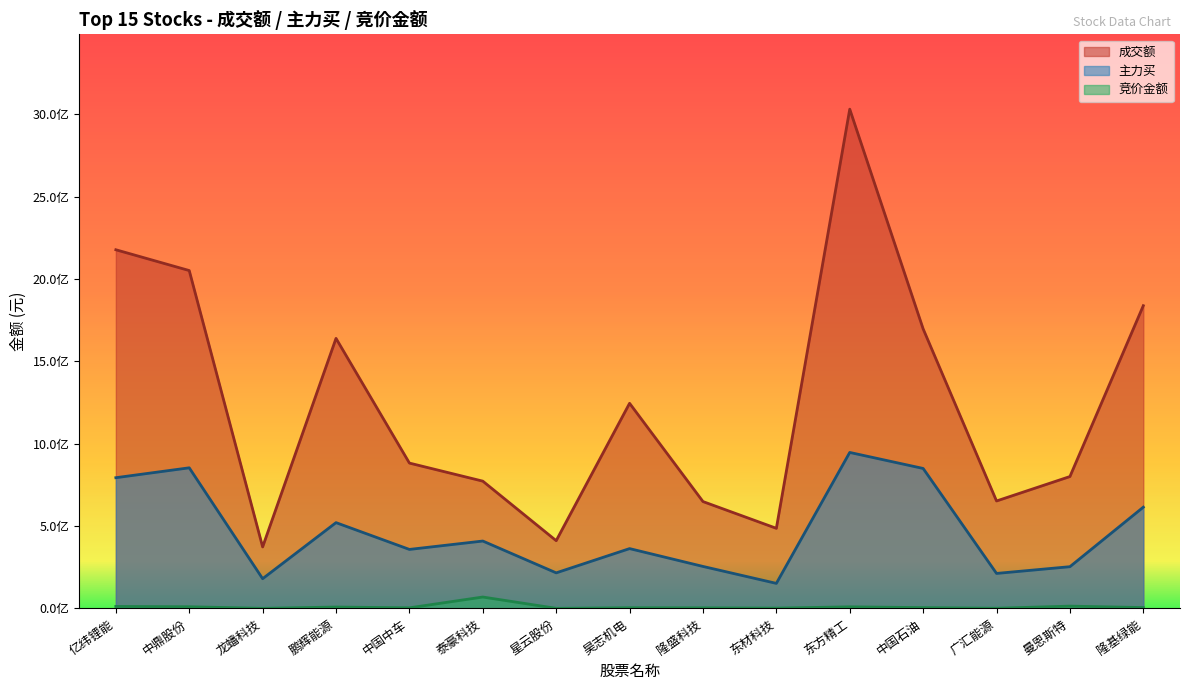

At how many categories does at least one series exceed 2283796091?

1